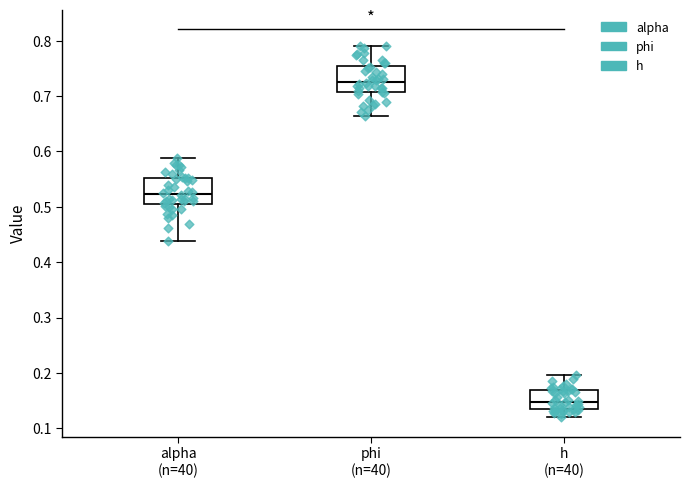

Reading left to right, read every box against the y-axis: the position of its median line, the range the box covers, and the ends of its whiskers. The values are not printed on the chart, so give them approximately, as read against the axis.

alpha (n=40): median 0.52, box 0.51 to 0.55, whiskers 0.44 to 0.59
phi (n=40): median 0.73, box 0.71 to 0.75, whiskers 0.66 to 0.79
h (n=40): median 0.15, box 0.13 to 0.17, whiskers 0.12 to 0.20